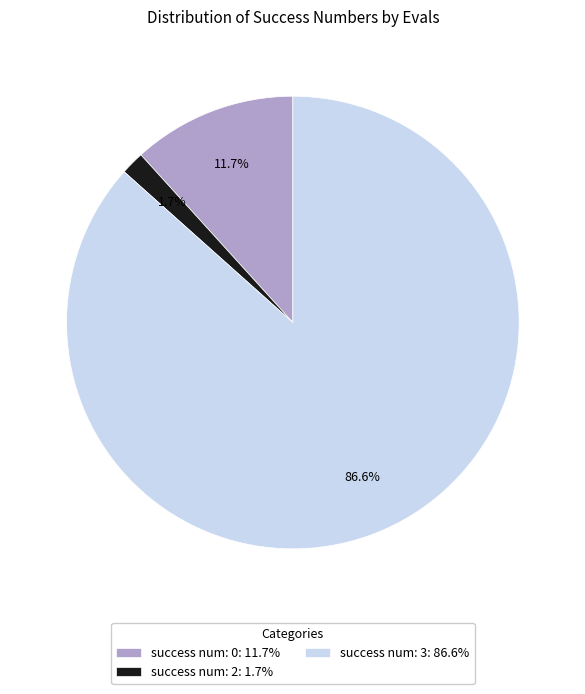

Is success num: 3: 86.6% the majority of the pie?

Yes